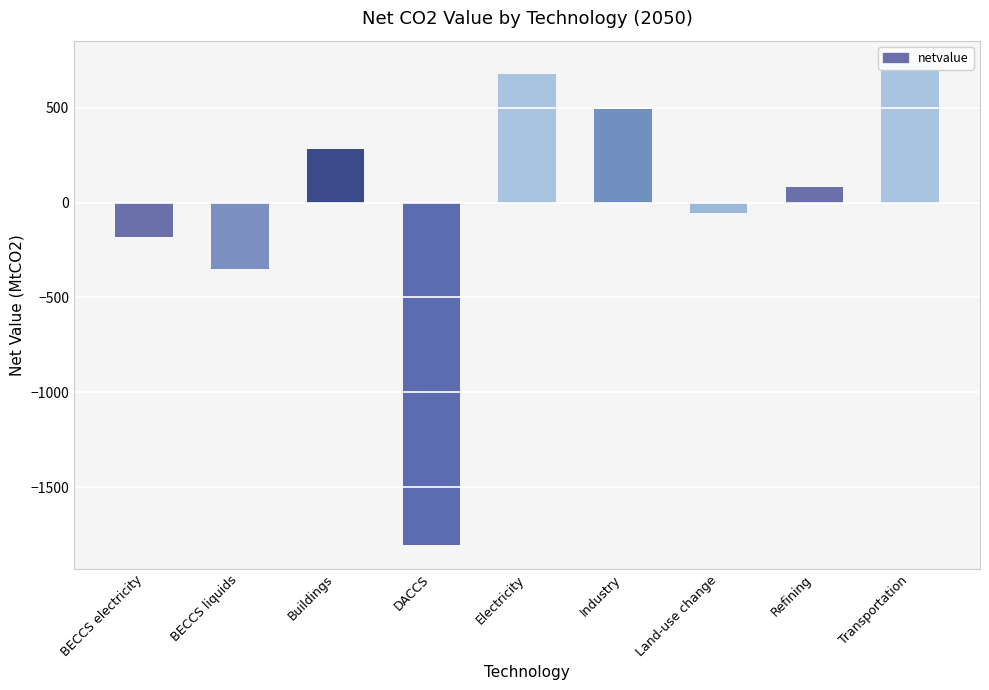

Count the number of values greater than 82.

5